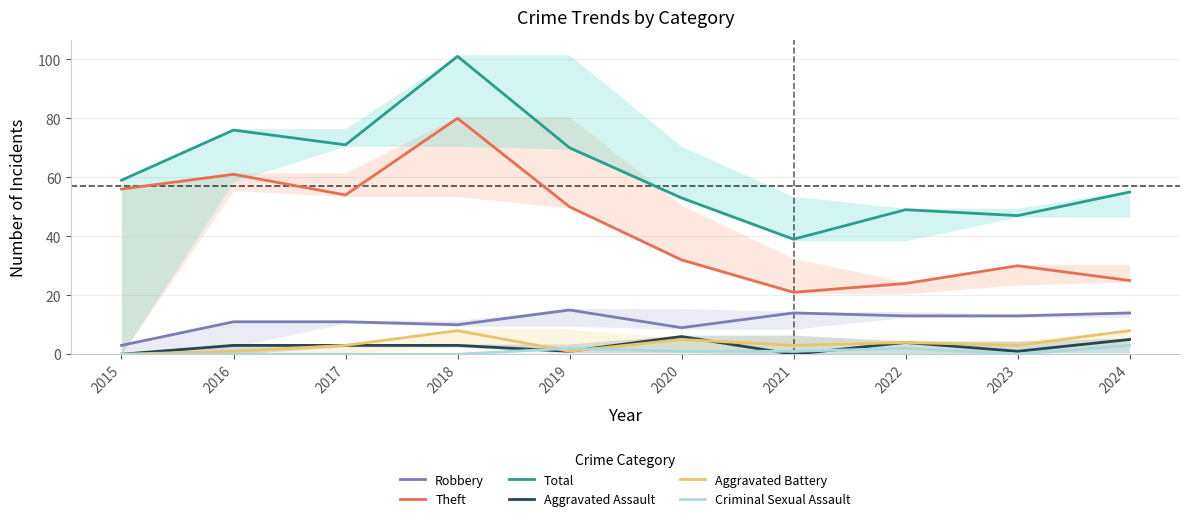

At which label does Aggravated Battery reach its minimum?

2015